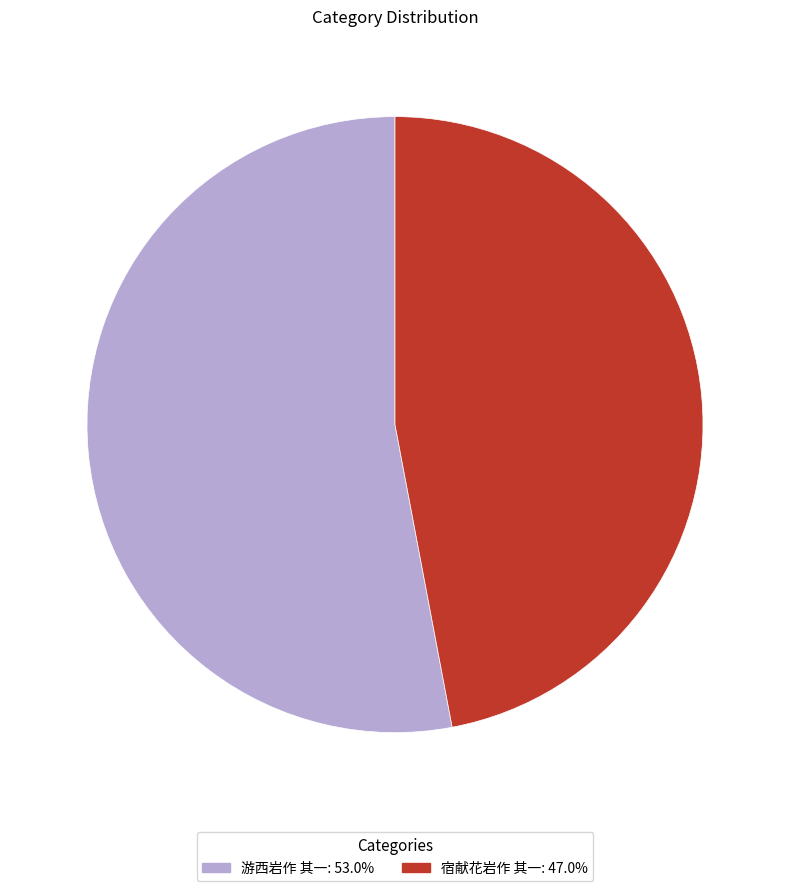

Rank the categories by value from highest to lowest.

游西岩作 其一, 宿献花岩作 其一